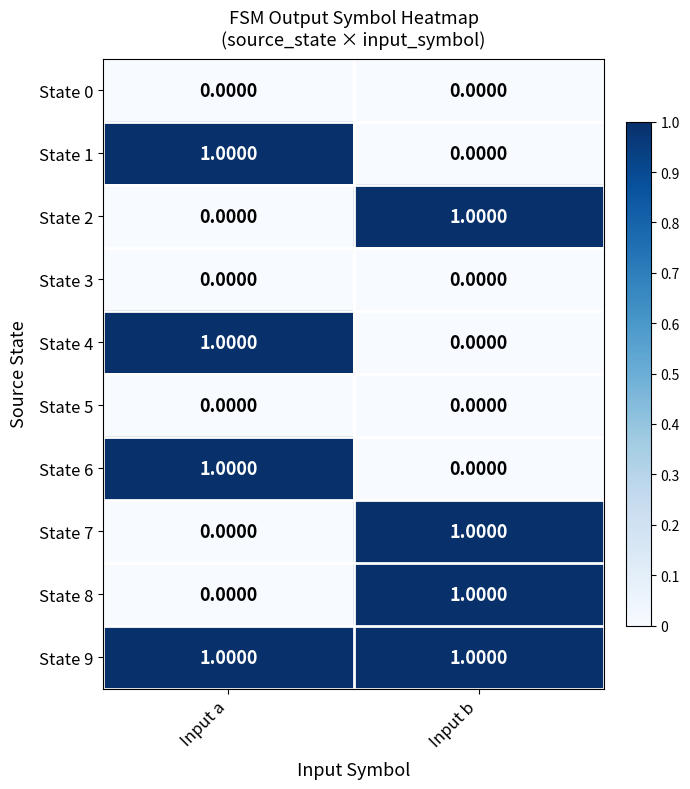

Which category has the lowest value in the State 7 series?

Input a